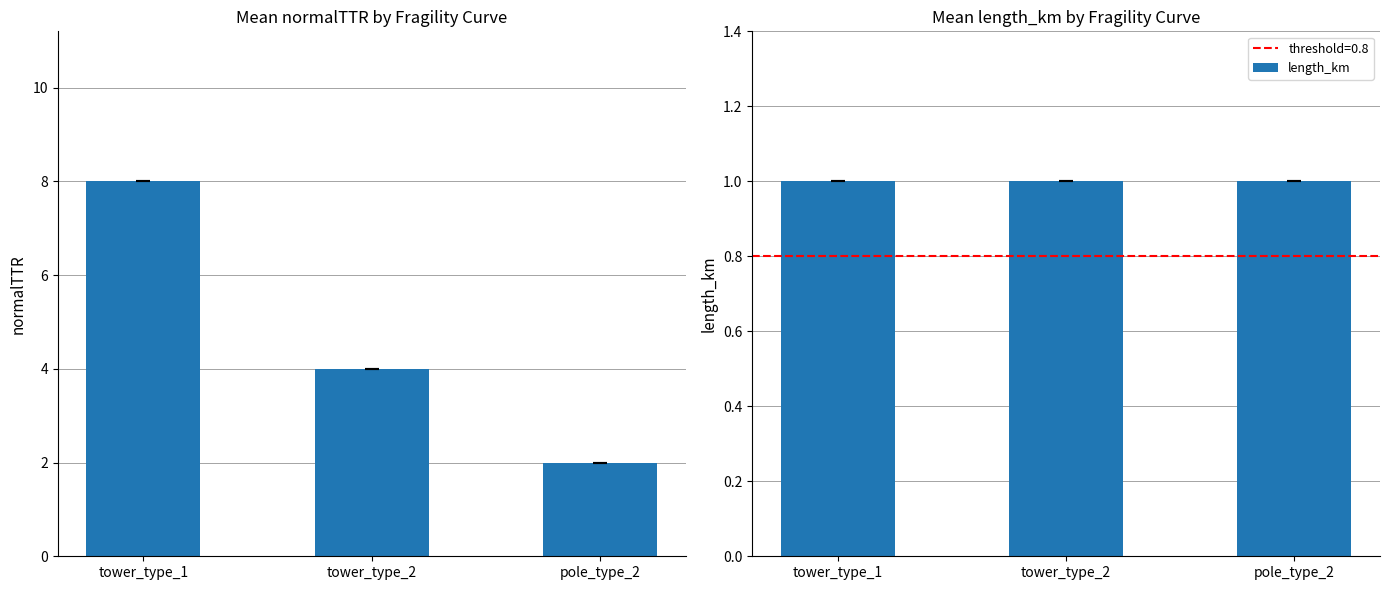

What is the difference between the highest and lowest values at tower_type_2?

3